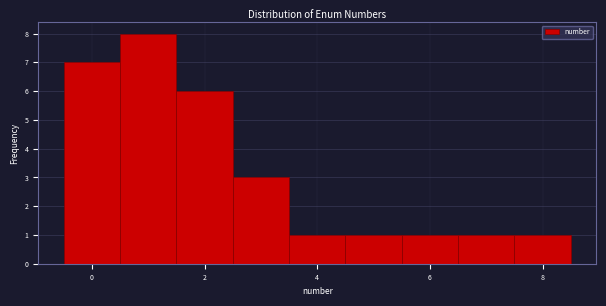

Which range on the x-axis has the tallest bar?

0.5 to 1.5